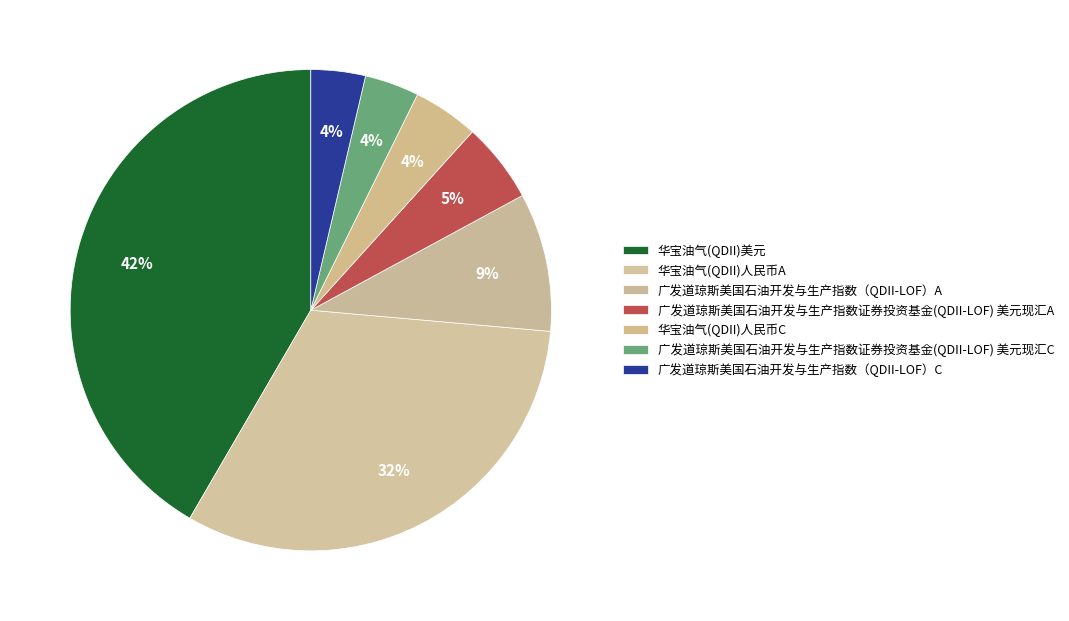

True or false: 广发道琼斯美国石油开发与生产指数证券投资基金(QDII-LOF) 美元现汇C accounts for 1% of the total.

False